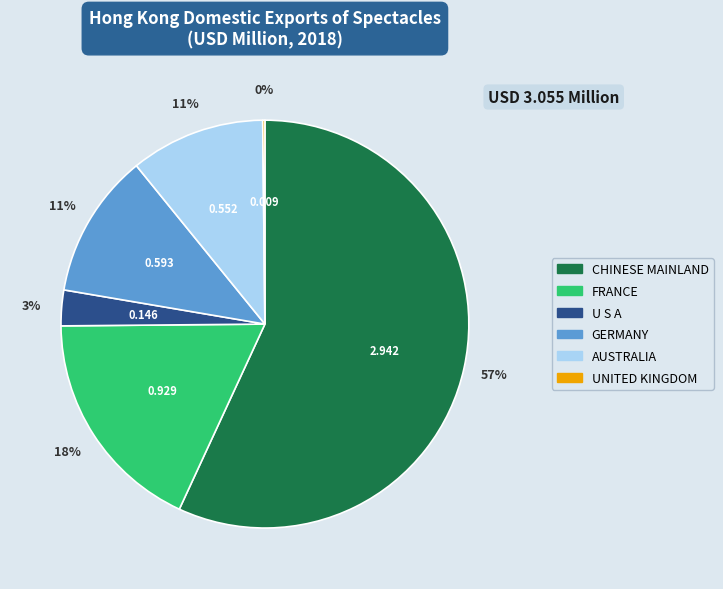

The FRANCE slice represents 18% of the pie. True or false?

True